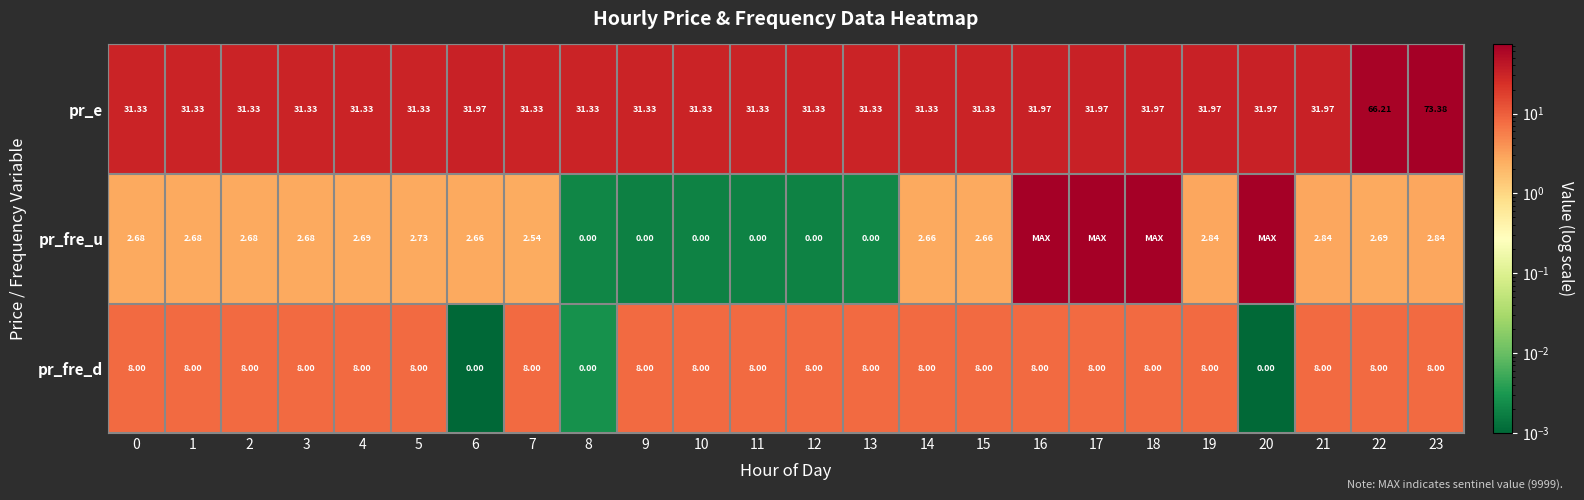

At which label does pr_e reach its peak?

23